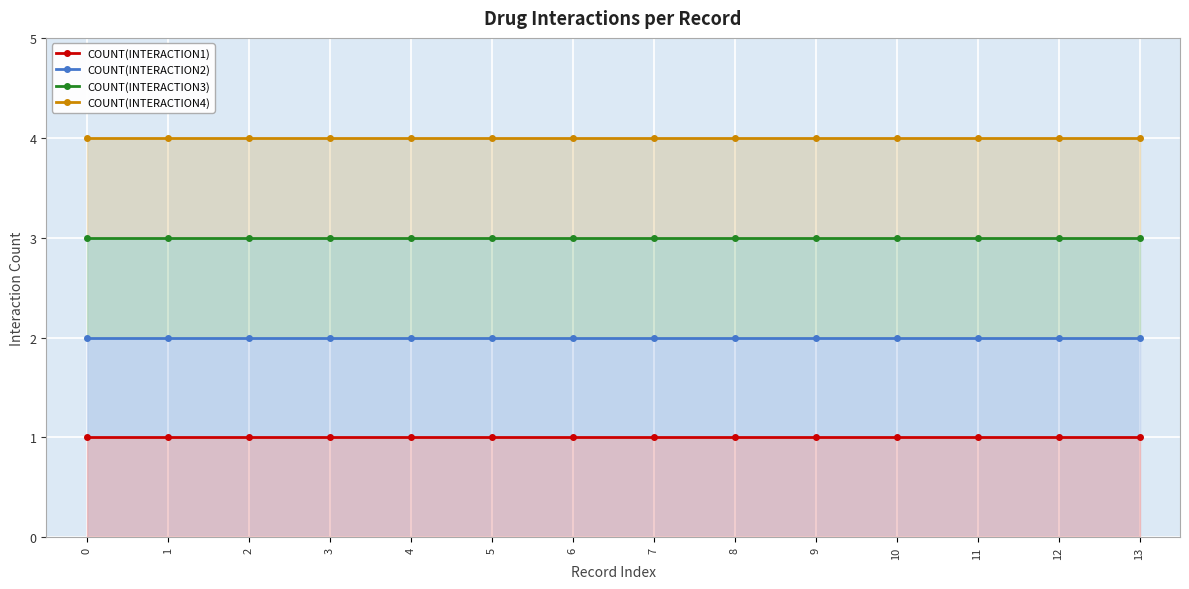

Which series has the largest range (max minus min)?

COUNT(INTERACTION1)